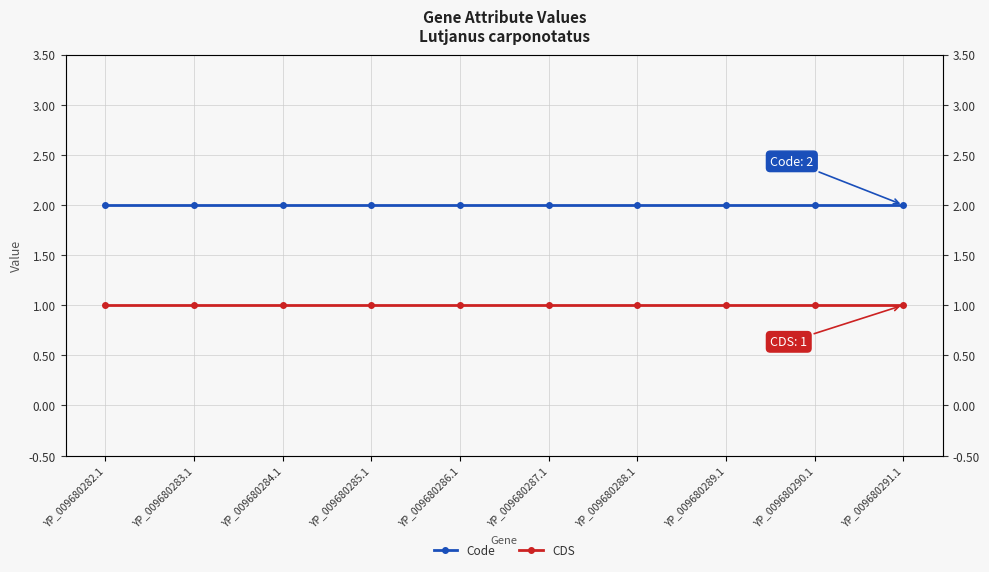

Between YP_009680287.1 and YP_009680288.1, which series saw the biggest shift?

Code